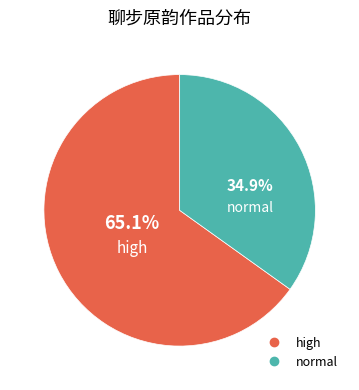

How many slices are in this pie chart?

2